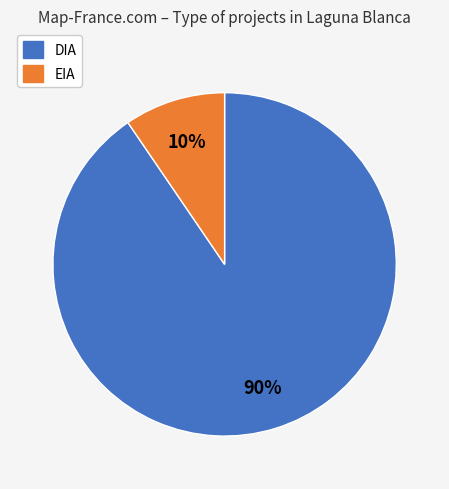

Rank the categories by value from lowest to highest.

EIA, DIA